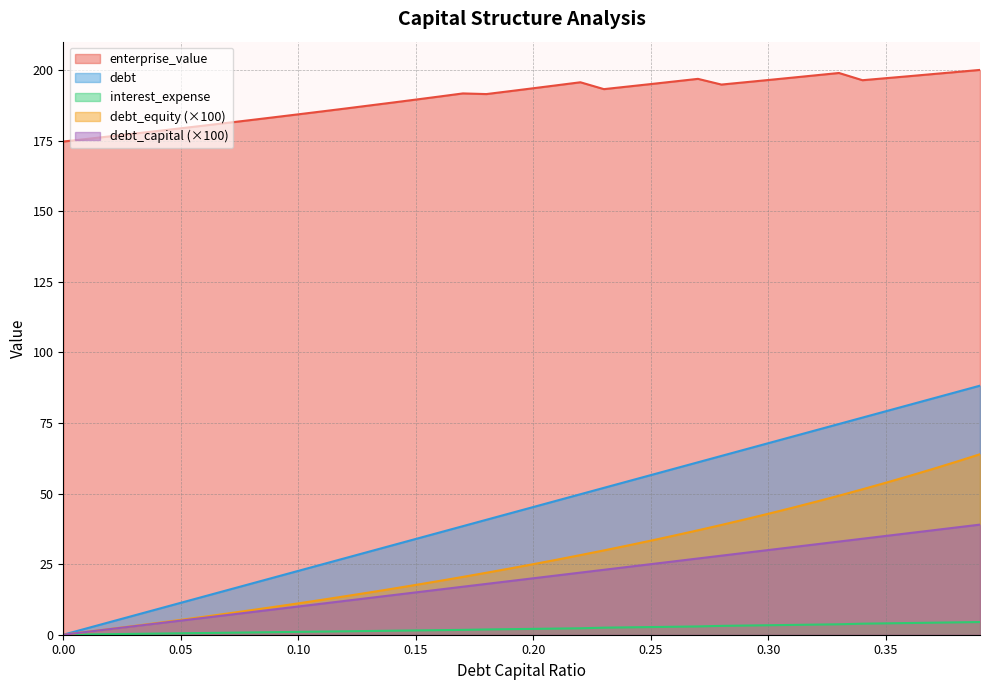

What is the difference between the second highest and minimum values in the interest_expense series?

4.4